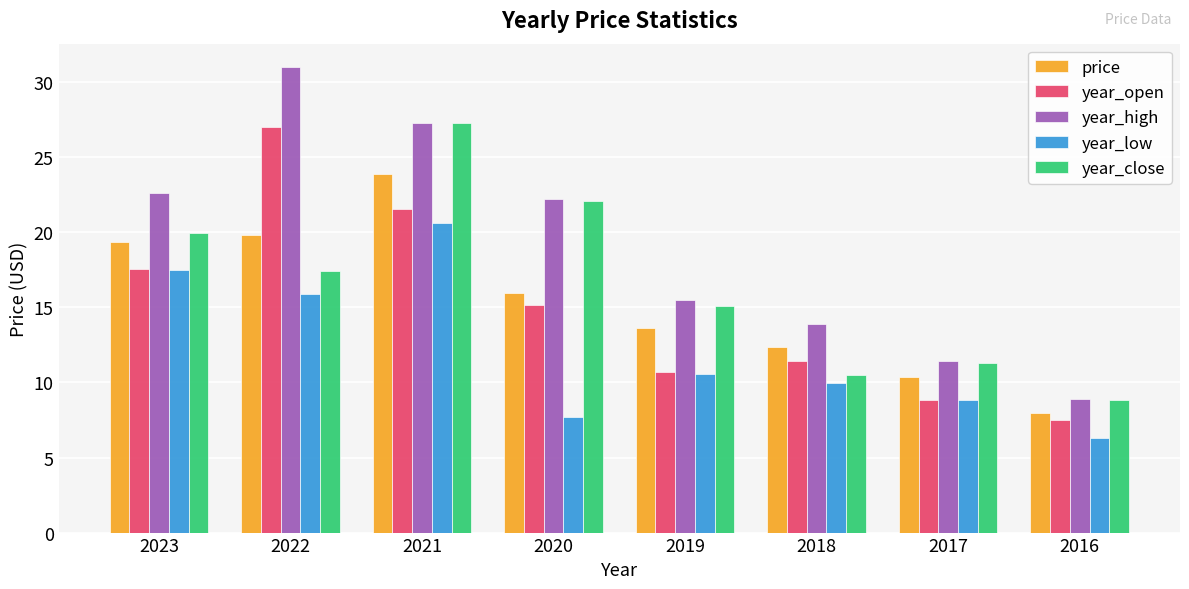

How many data points in year_high are less than 22?

4